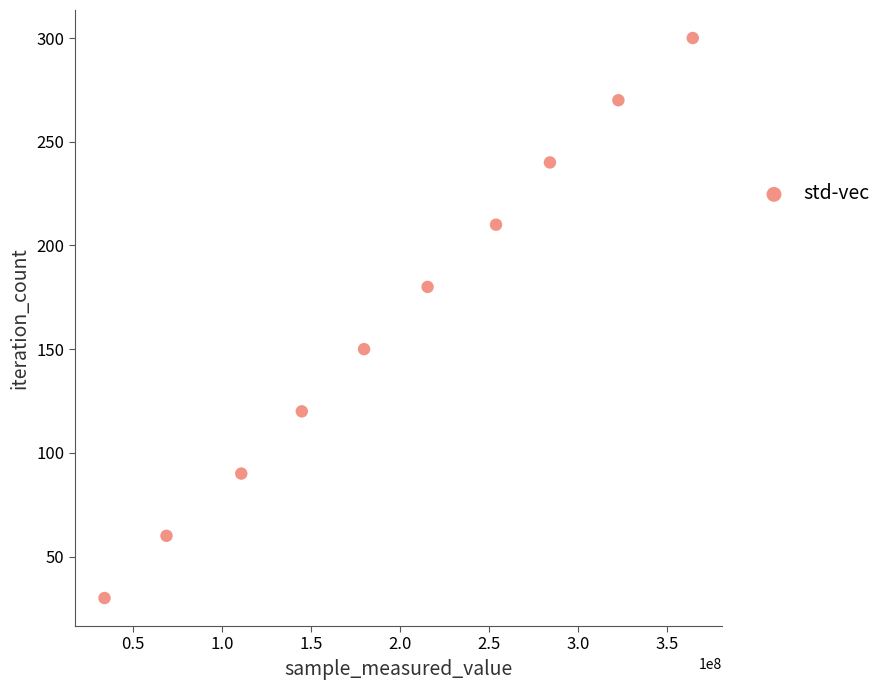

What is the range of Y values (max minus min)?

270